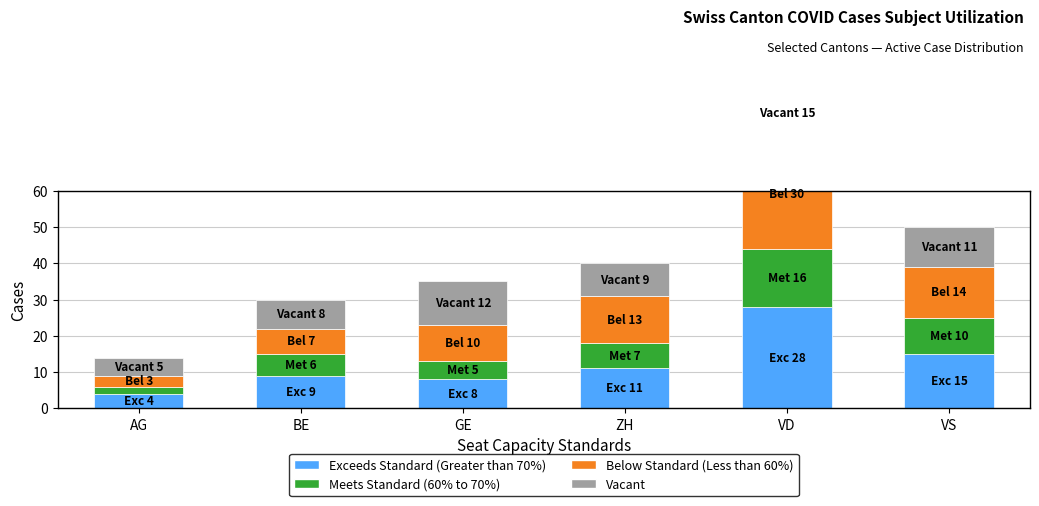

What are all the series names shown in the legend?

Exceeds Standard (Greater than 70%), Meets Standard (60% to 70%), Below Standard (Less than 60%), Vacant